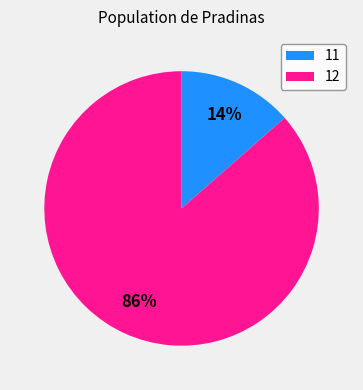

Which slice is the largest?

12